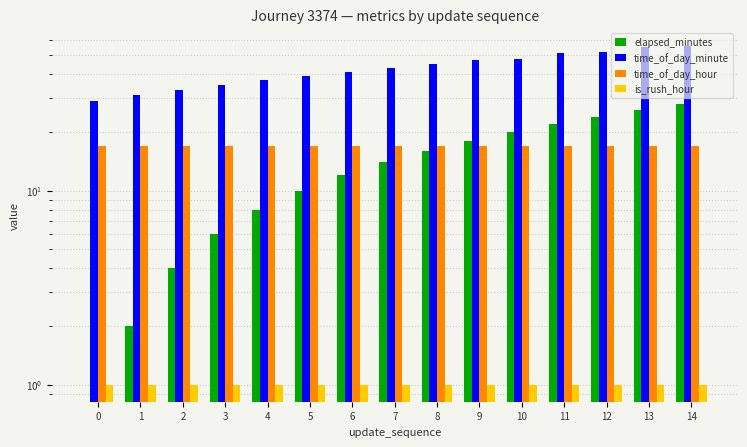

How many bars are there in each group?

4